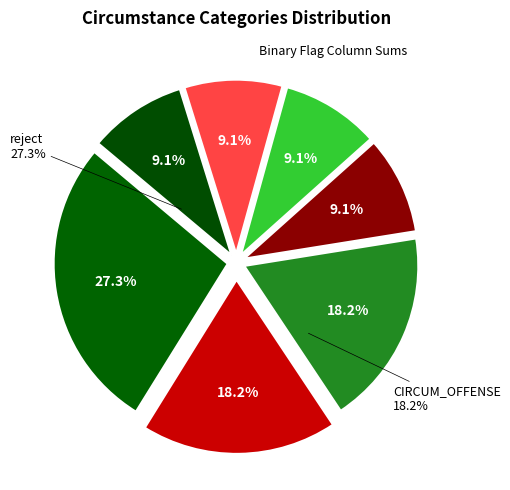

Approximately how many times larger is the value at CIR_TYPE compared to CIRCUM_OFFENSE?

1.0